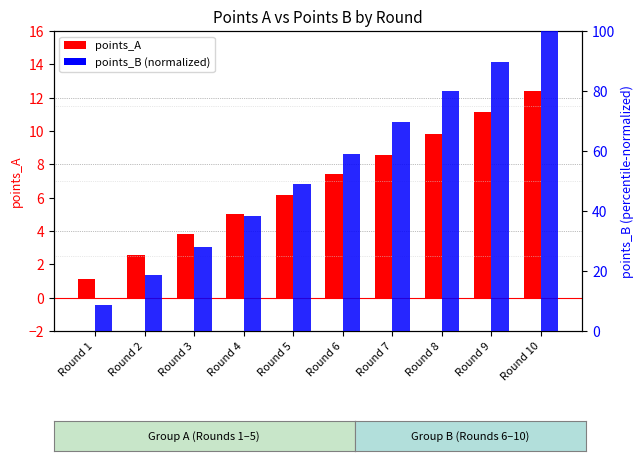

Between Round 1 and Round 8, which is larger?

Round 8